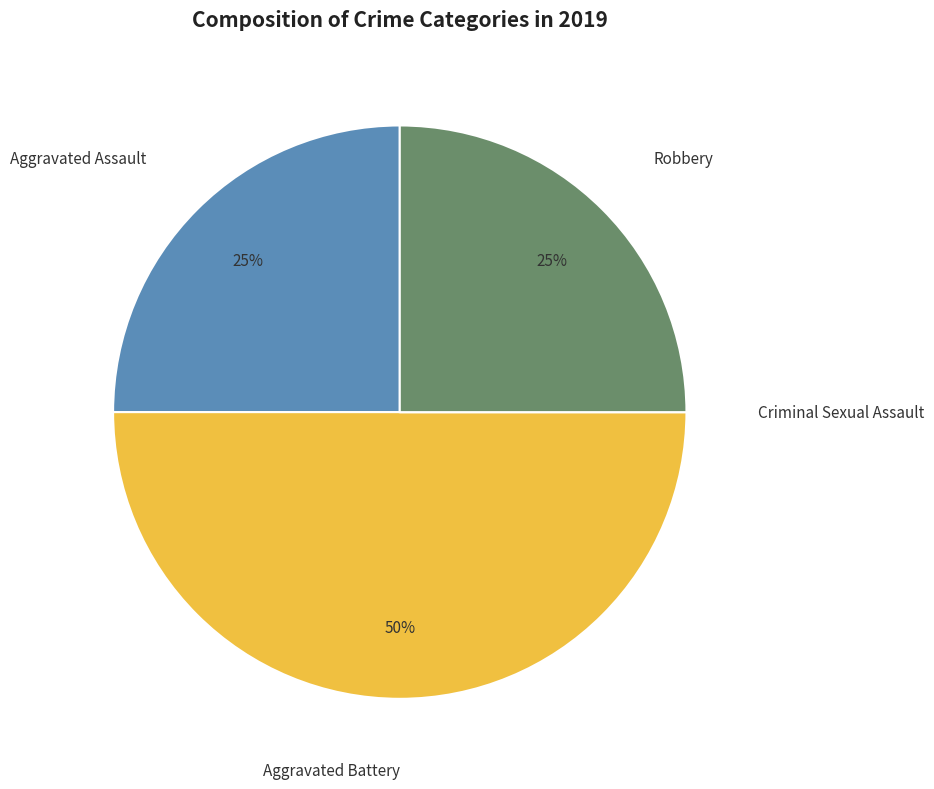

Is the sum of Aggravated Assault and Aggravated Battery greater than half?

Yes